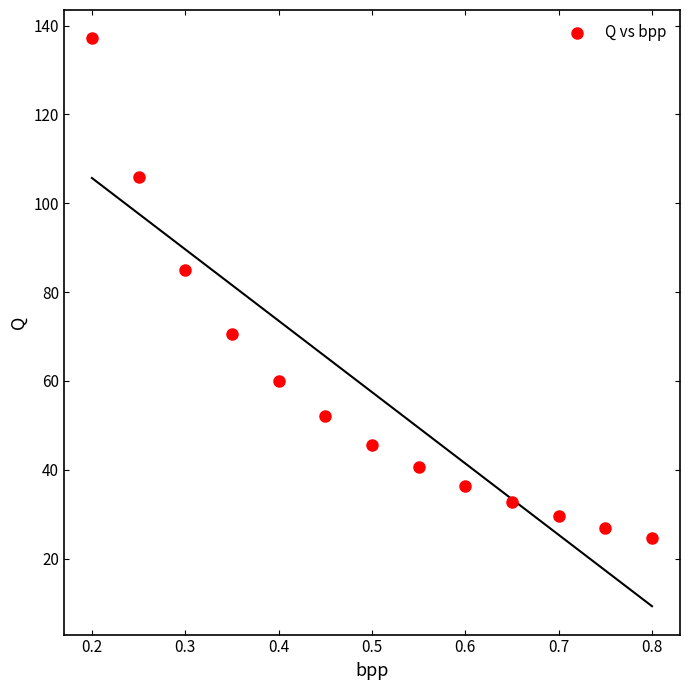

What is the range of X values (max minus min)?

0.6